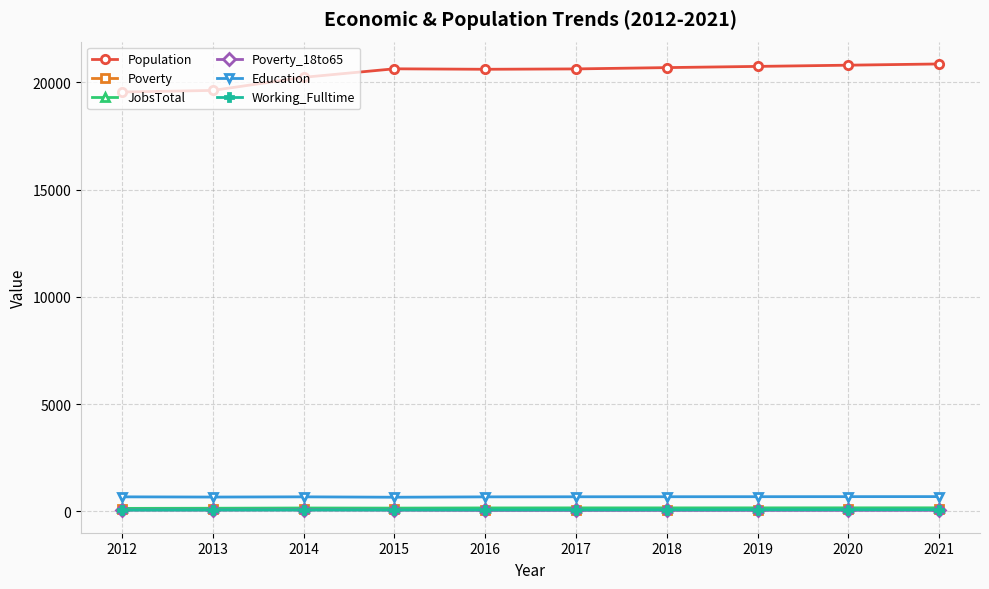

Which series has the largest total across all categories?

Population